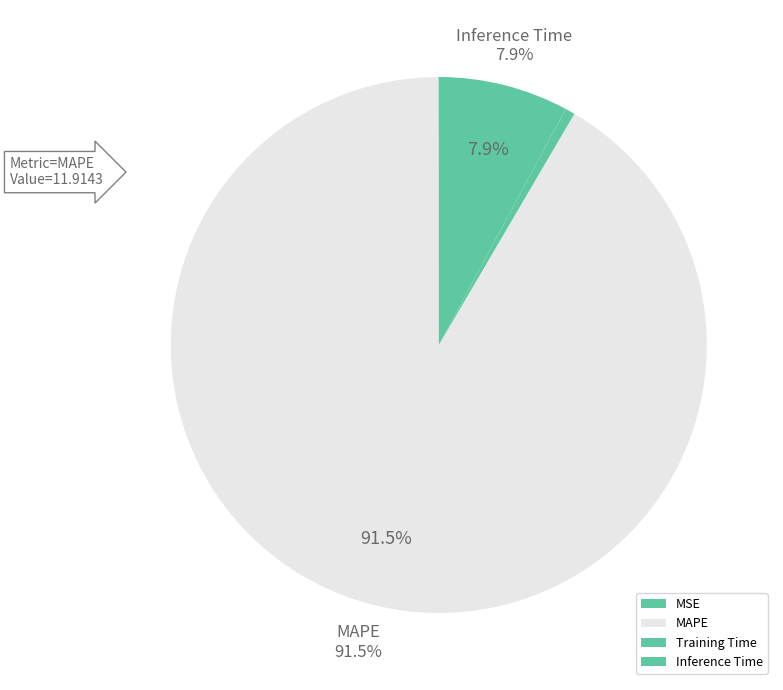

Rank the categories by value from highest to lowest.

MAPE, Inference Time, Training Time, MSE